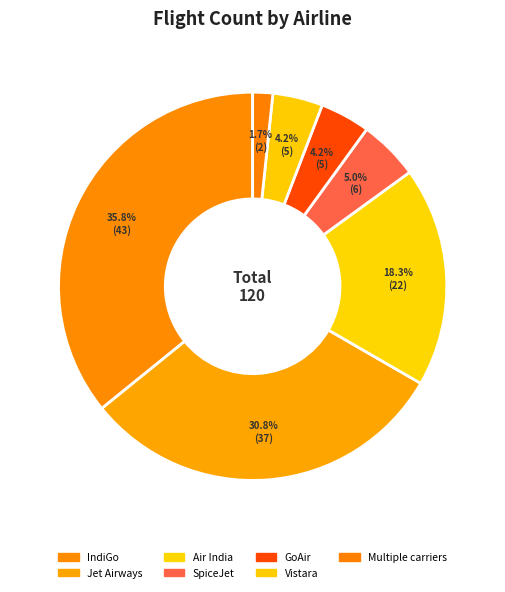

Does Vistara account for over 50% of the chart?

No